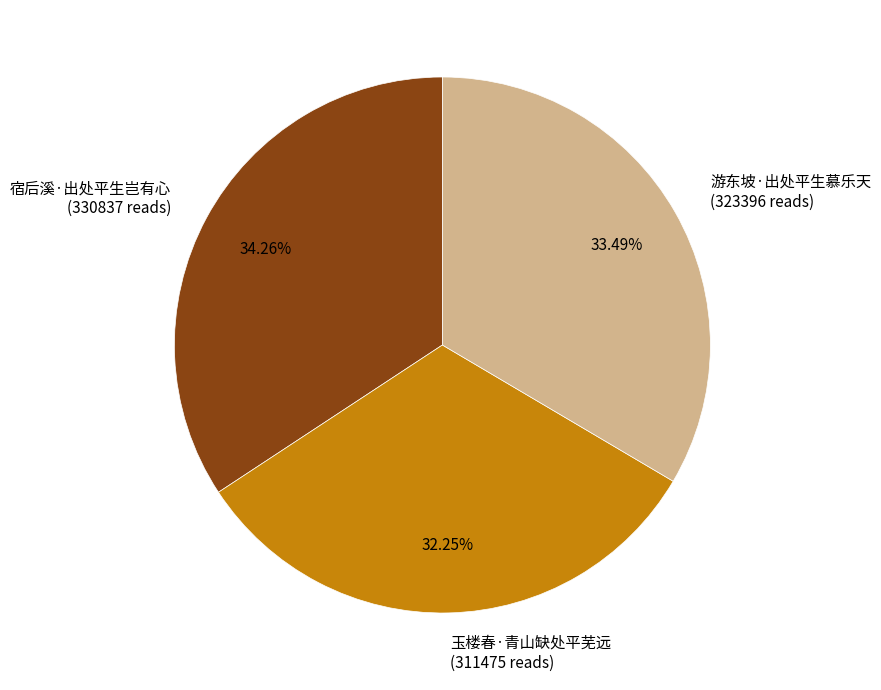

Is 宿后溪·出处平生岂有心 the majority of the pie?

No